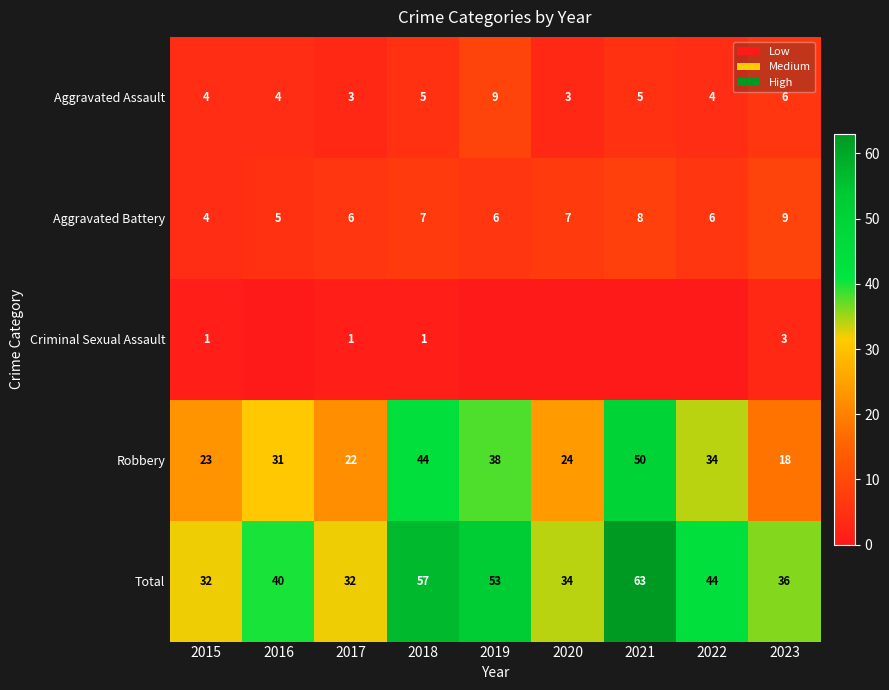

At how many categories does at least one series exceed 56?

2